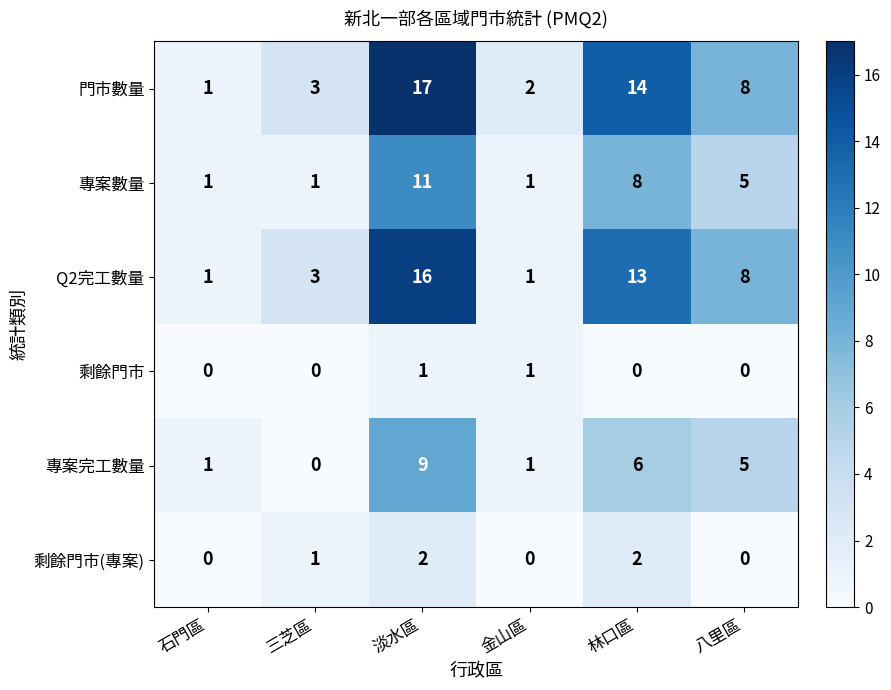

What is the greatest value displayed?

17